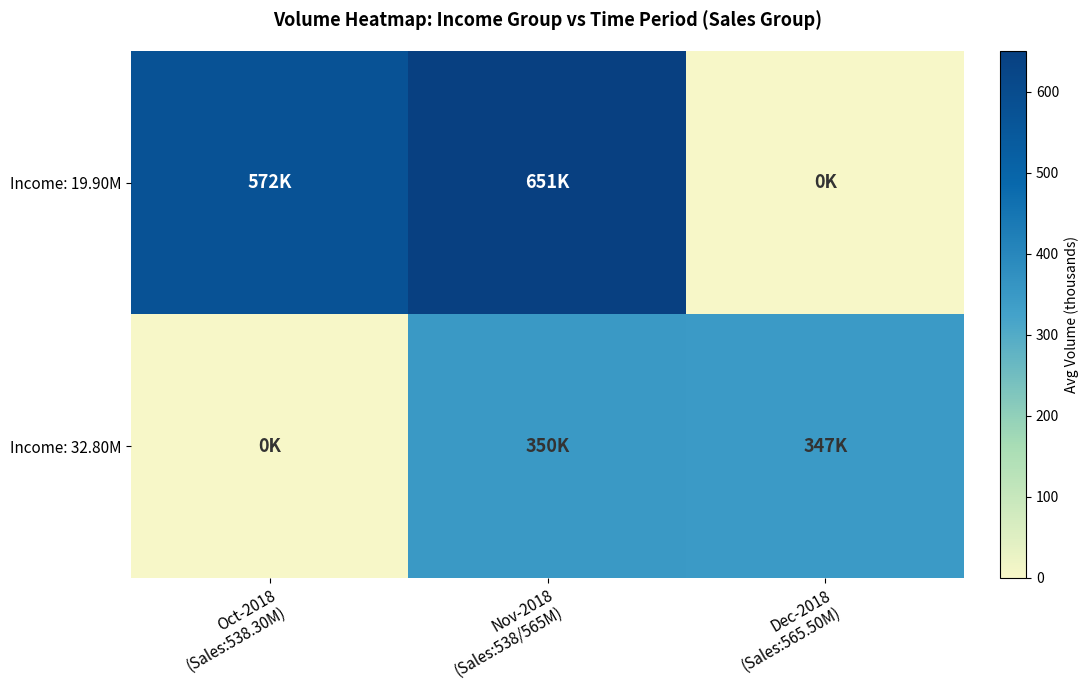

Rank the series by their maximum value, from lowest to highest.

Income: 32.80M, Income: 19.90M